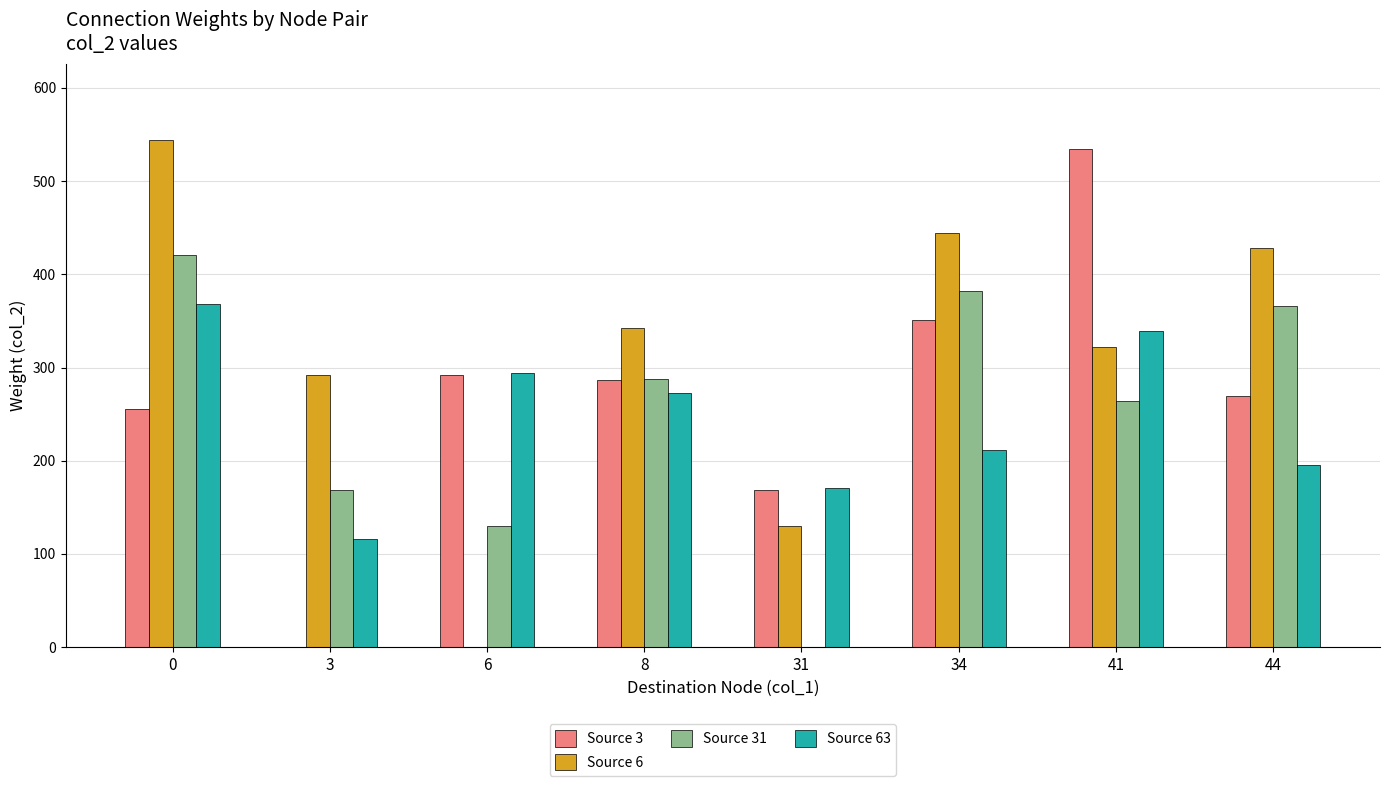

True or false: Source 6 has a value of 477 at 3.

False